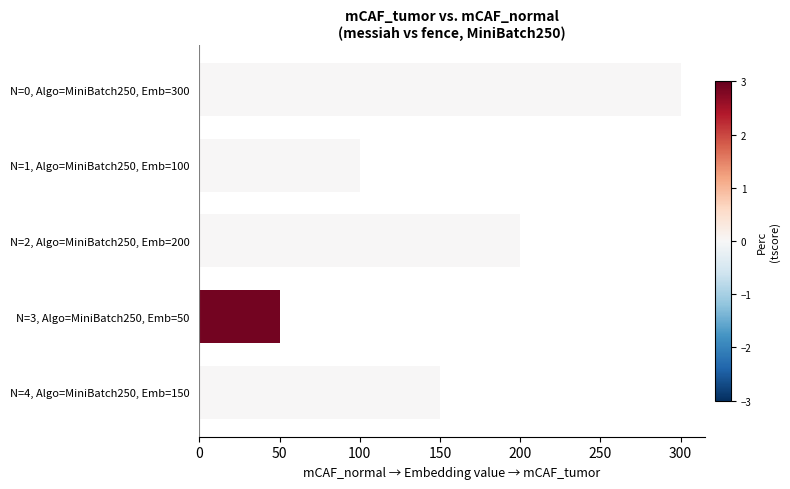

What is the difference between the maximum and minimum values?

250